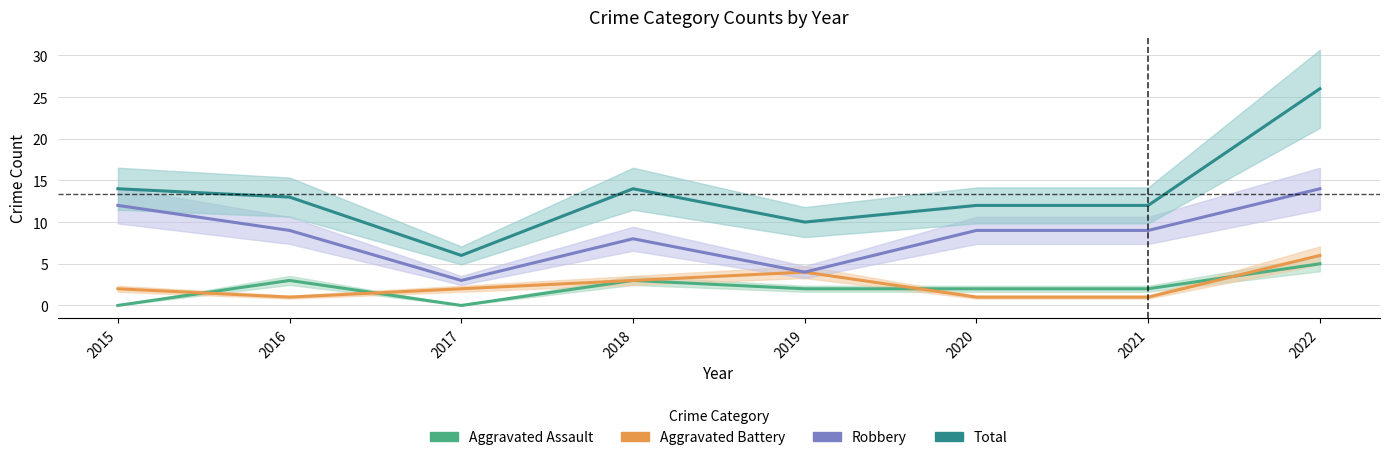

What is the sum of all Aggravated Assault values?

17